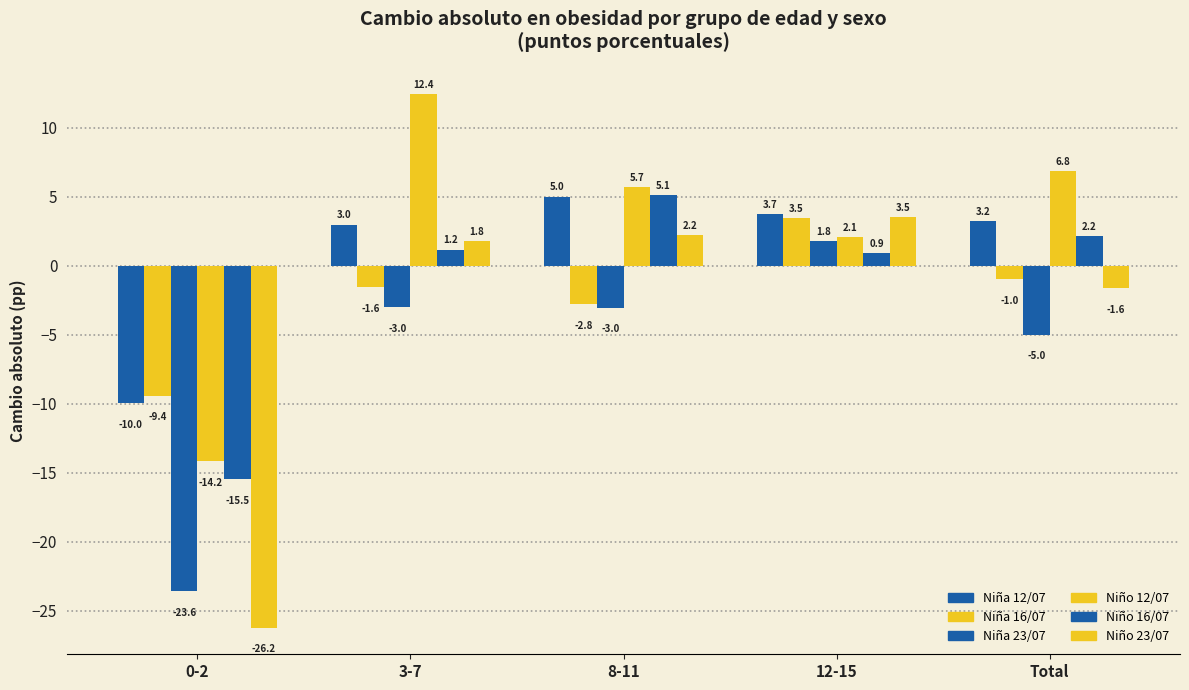

Count the number of categories in the chart.

5